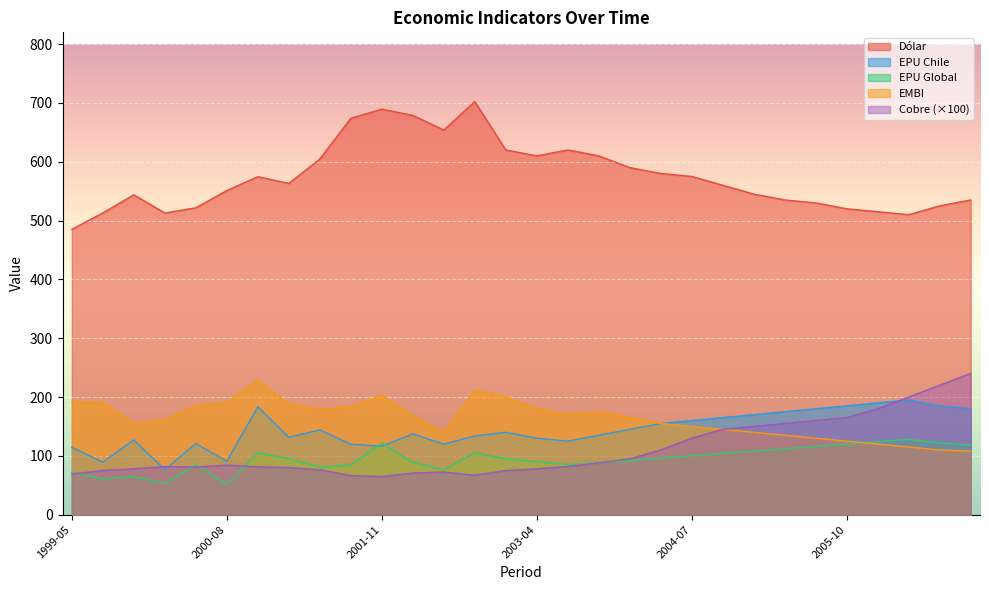

At which category does the chart reach its minimum across all series?

2000-08